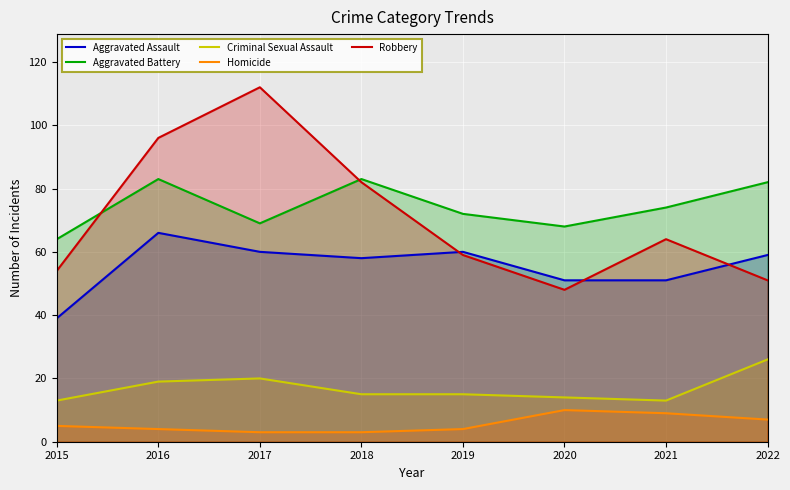

True or false: Homicide and Aggravated Battery cross at least once.

False